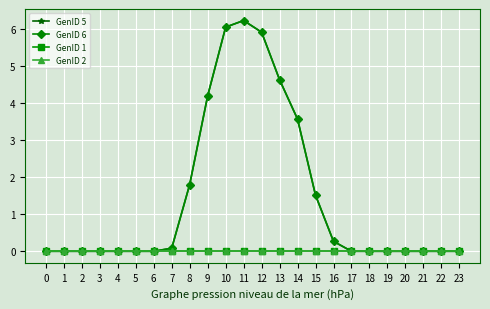

Does the chart display data point markers on the line(s)?

Yes